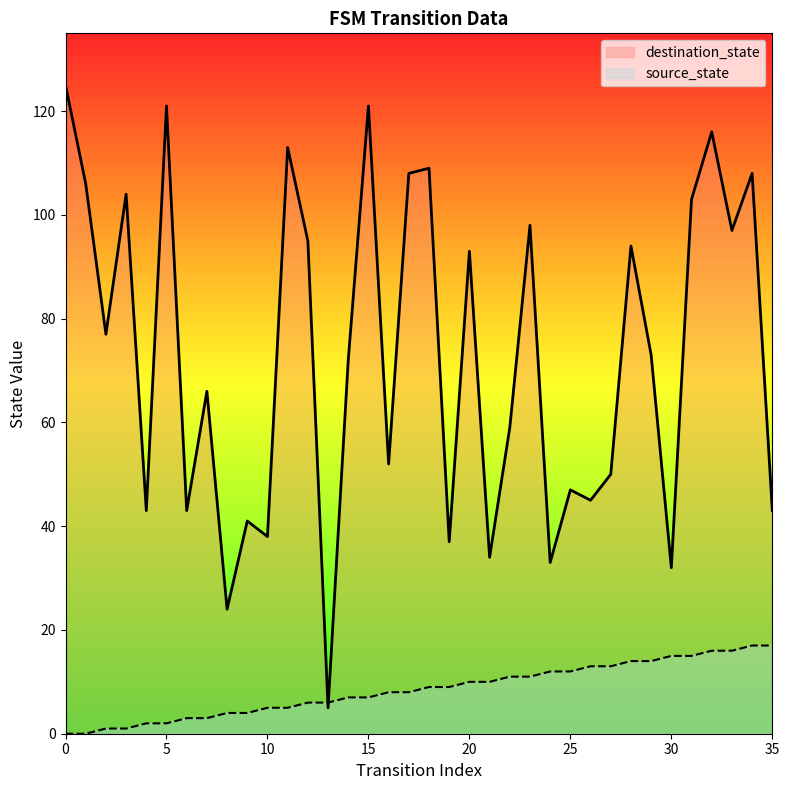

What is the minimum value for destination_state?

5